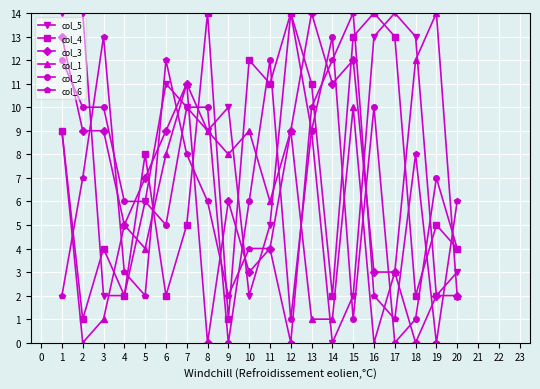

Is it true that col_5 equals 9 at 13?

True